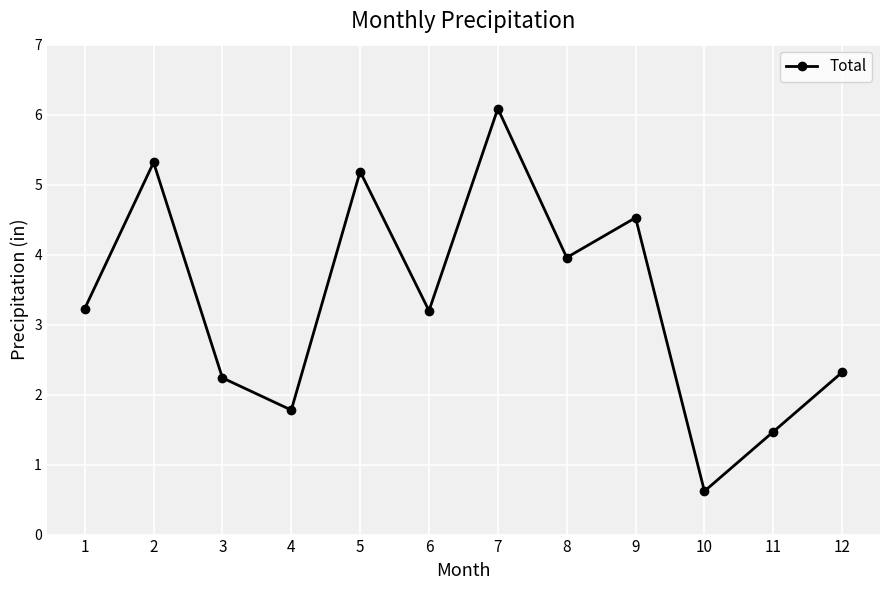

Where is the first local maximum?

2